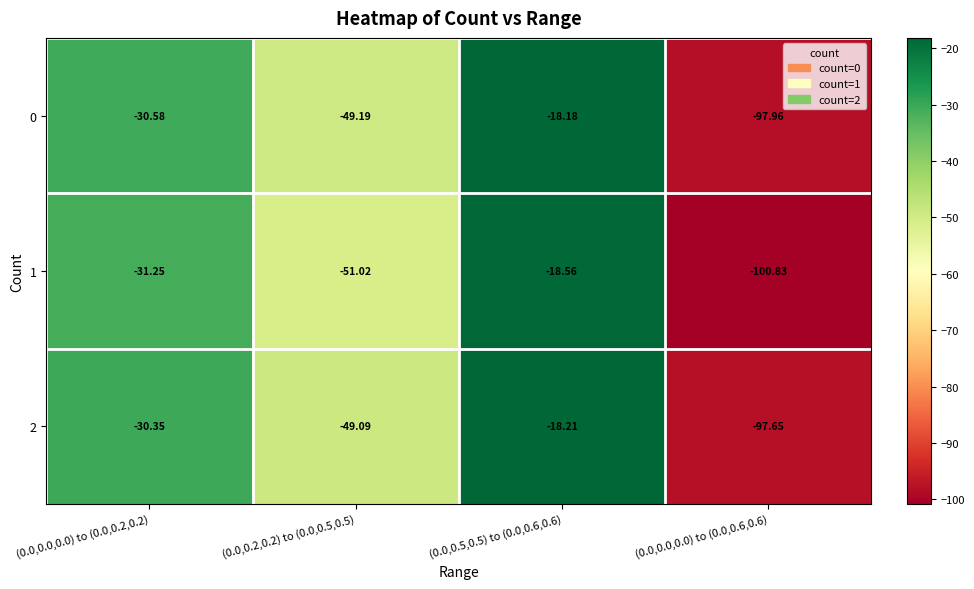

Is the value of 0 at (0.0,0.0,0.0) to (0.0,0.2,0.2) greater than the value of 2 at (0.0,0.5,0.5) to (0.0,0.6,0.6)?

No